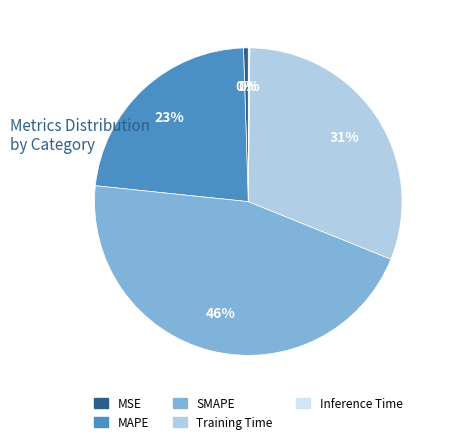

What is the largest slice in the pie chart?

SMAPE